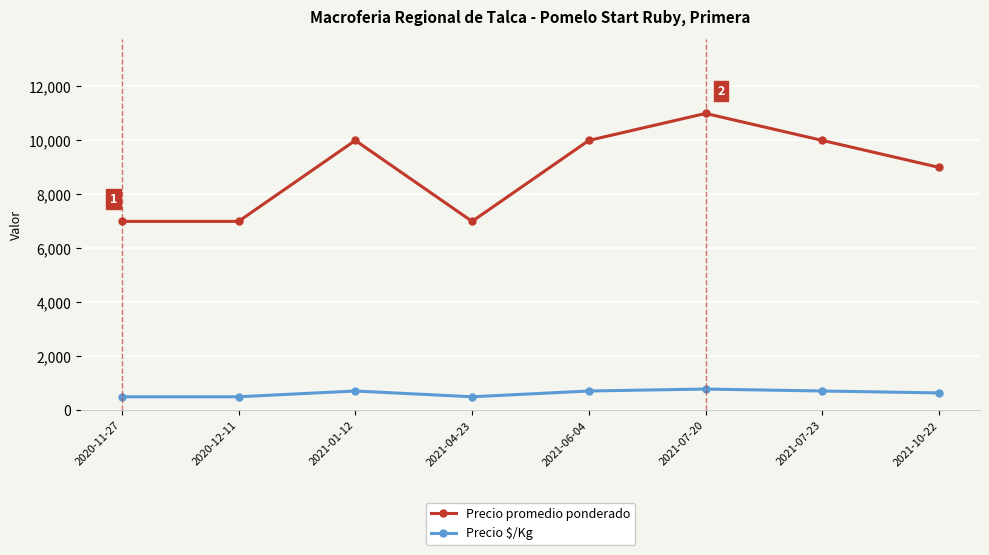

What is the maximum value shown in the chart?

11000